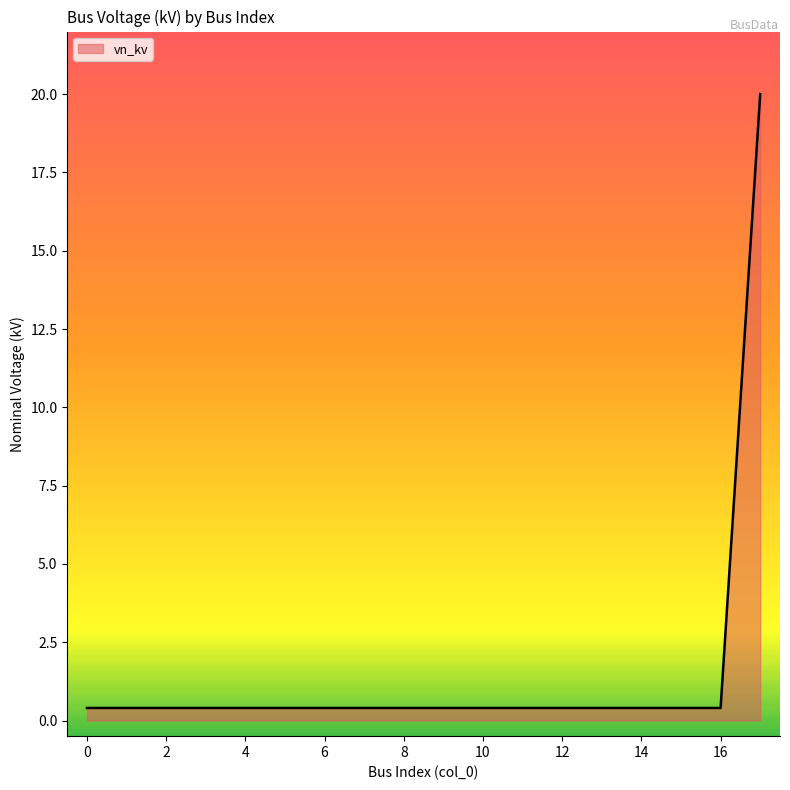

What is the maximum value shown in the chart?

20.0